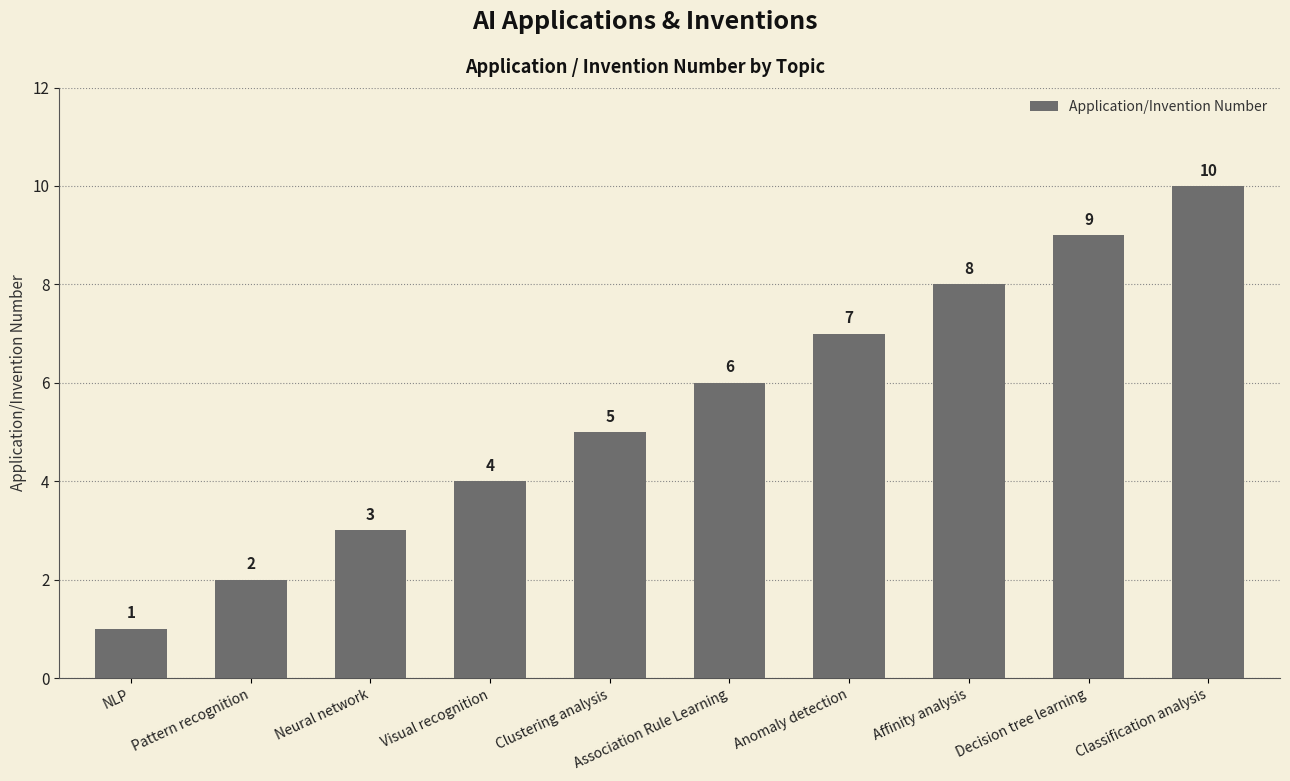

Reading right to left, list all the values displayed in this chart.

Classification analysis=10	Decision tree learning=9	Affinity analysis=8	Anomaly detection=7	Association Rule Learning=6	Clustering analysis=5	Visual recognition=4	Neural network=3	Pattern recognition=2	NLP=1